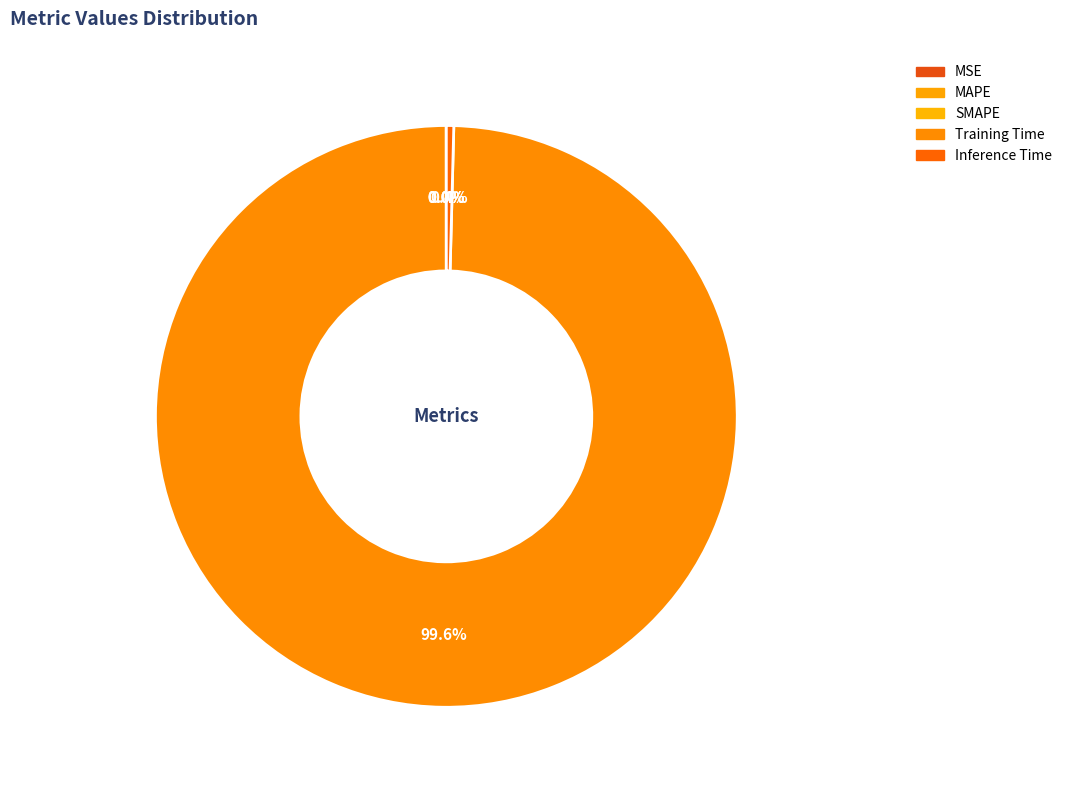

To the nearest percent, what percentage of the pie is Training Time?

100%